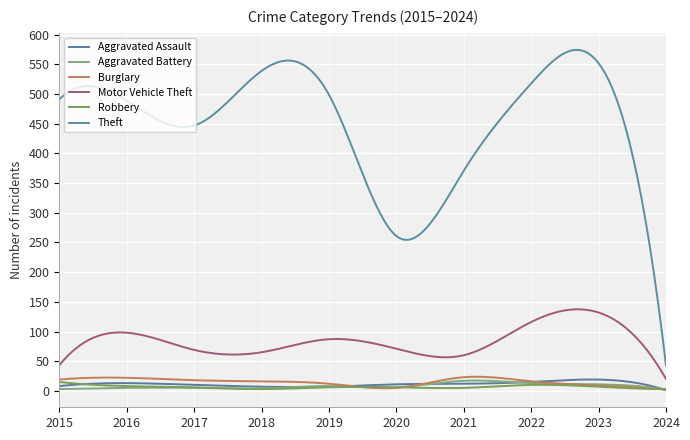

What are all the series names shown in the legend?

Aggravated Assault, Aggravated Battery, Burglary, Motor Vehicle Theft, Robbery, Theft